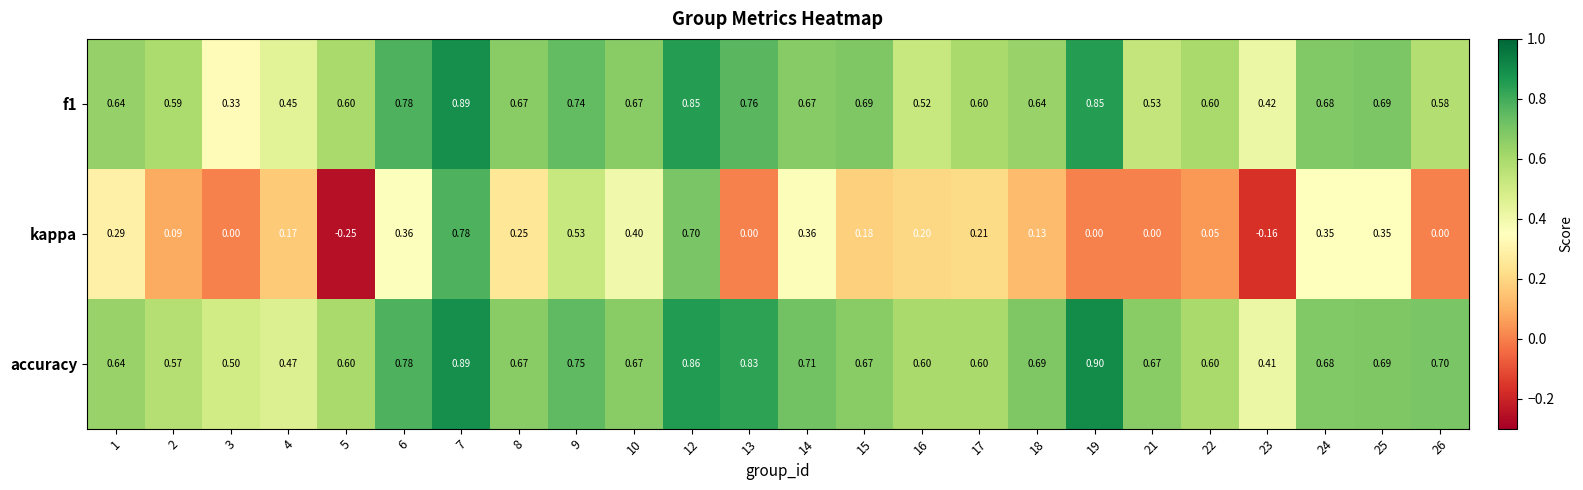

At which category is the sum across all series the highest?

7